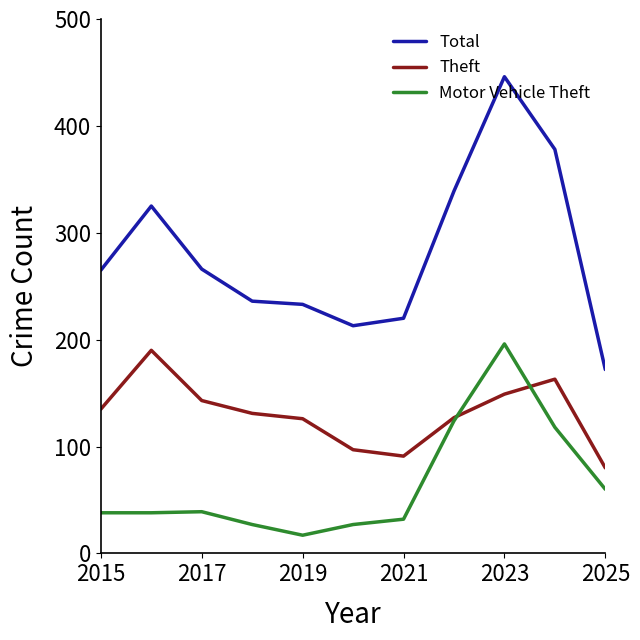

True or false: Total and Motor Vehicle Theft intersect in this chart.

False